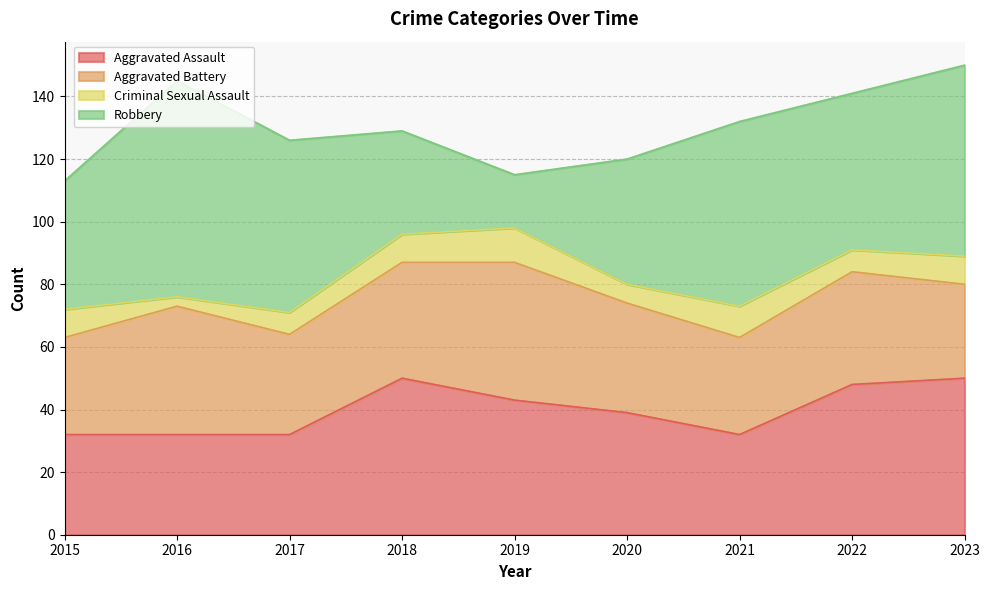

What is the difference between the maximum and second lowest values in the Criminal Sexual Assault series?

5